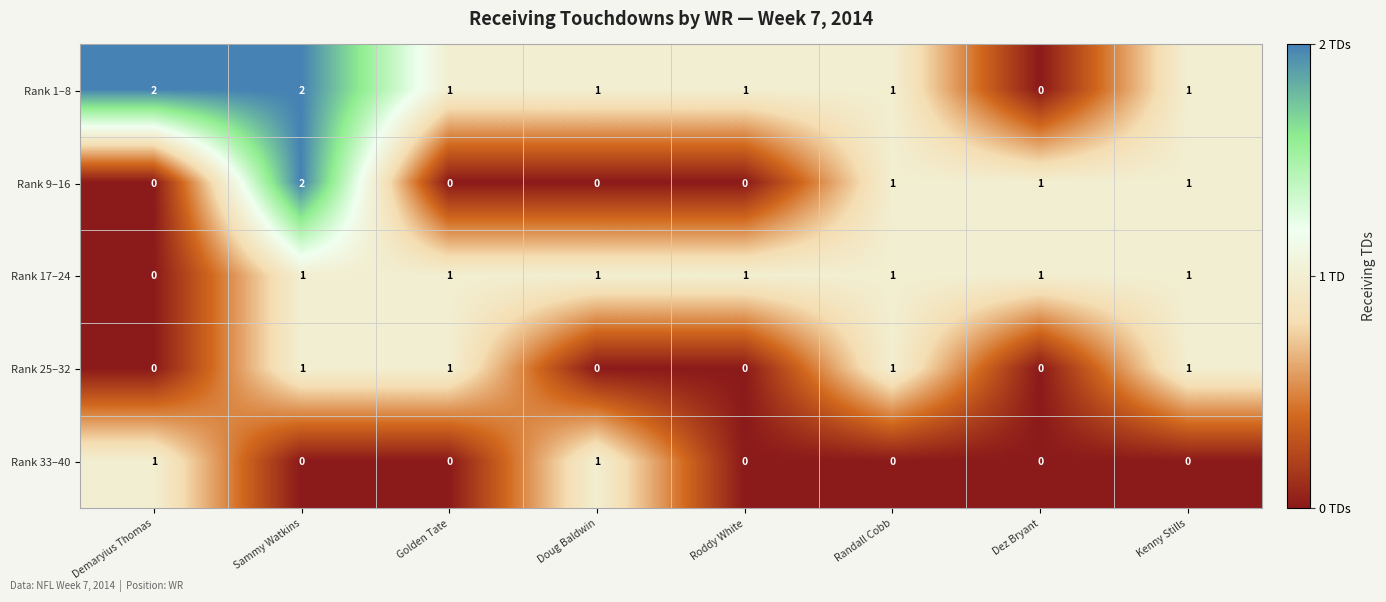

What is the spread (max minus min) of values at Demaryius Thomas?

2